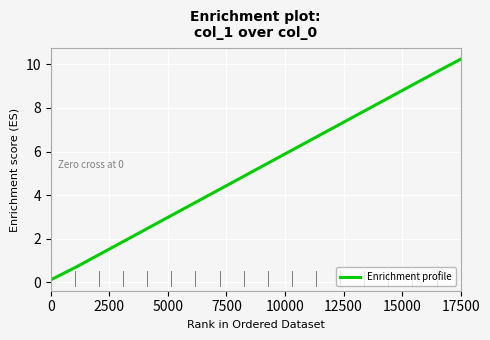

What is the difference between the maximum and minimum values?

10.1